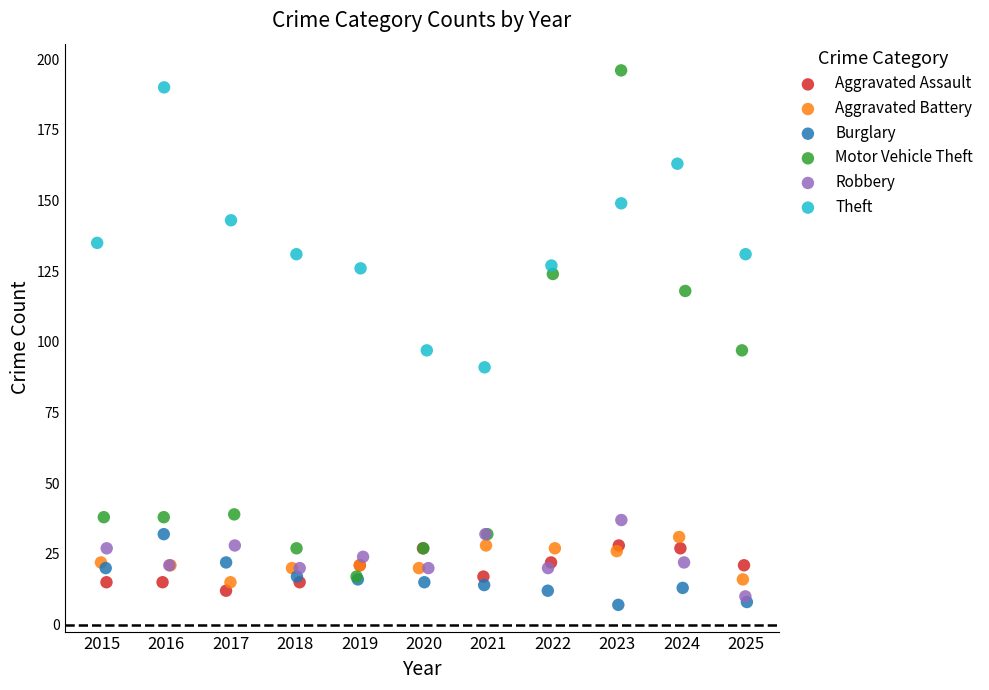

Which series contains the highest Y value?

Motor Vehicle Theft